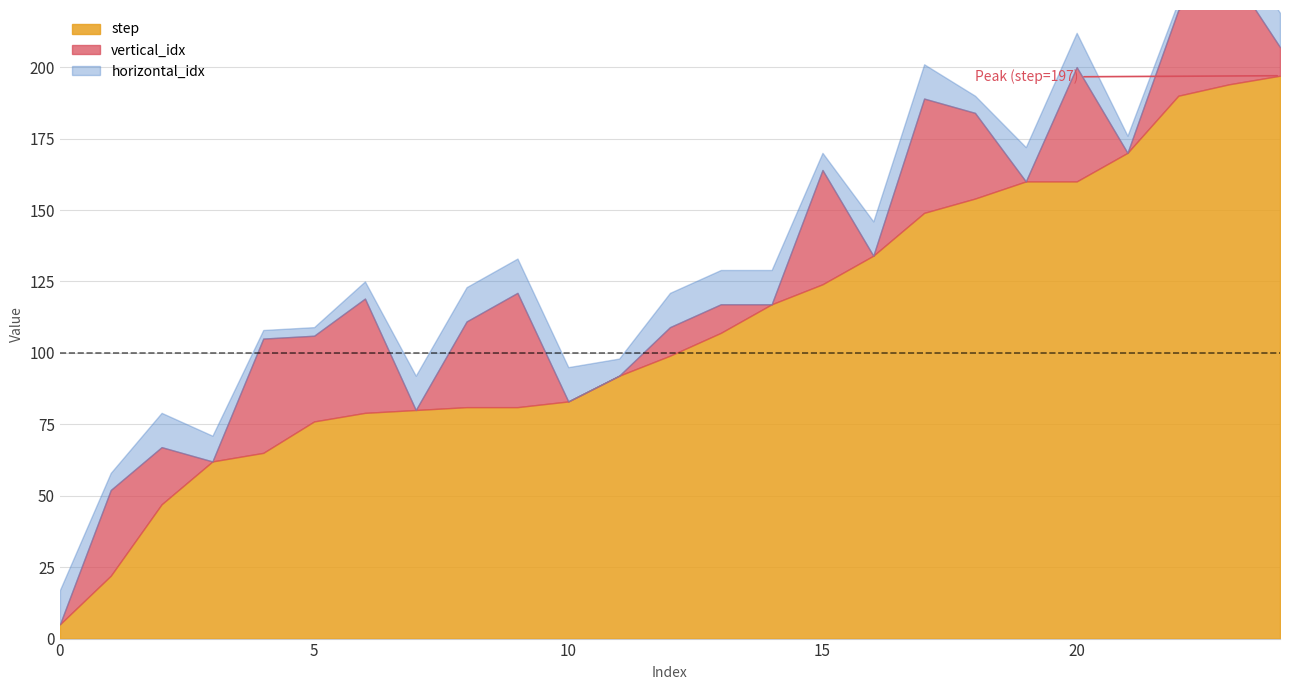

What is the difference between the maximum and minimum values in the step series?

192